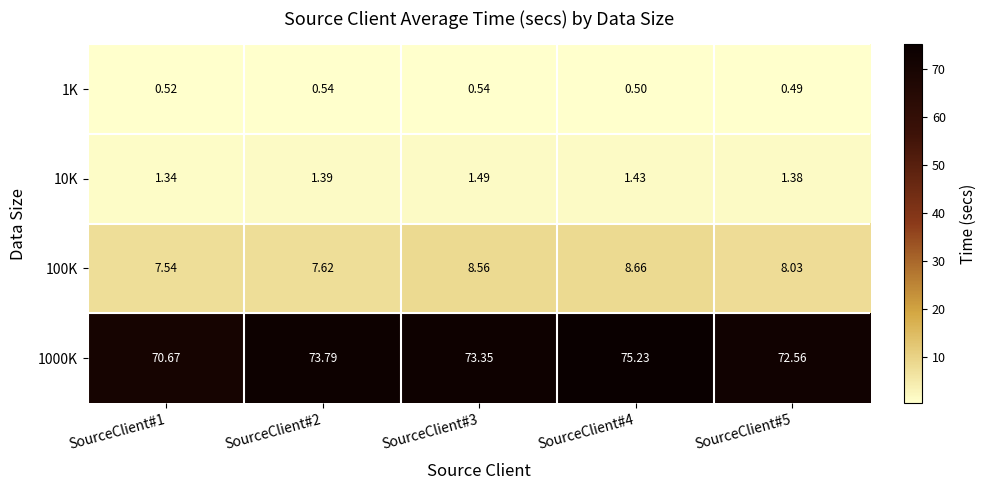

At how many categories does at least one series exceed 16?

5